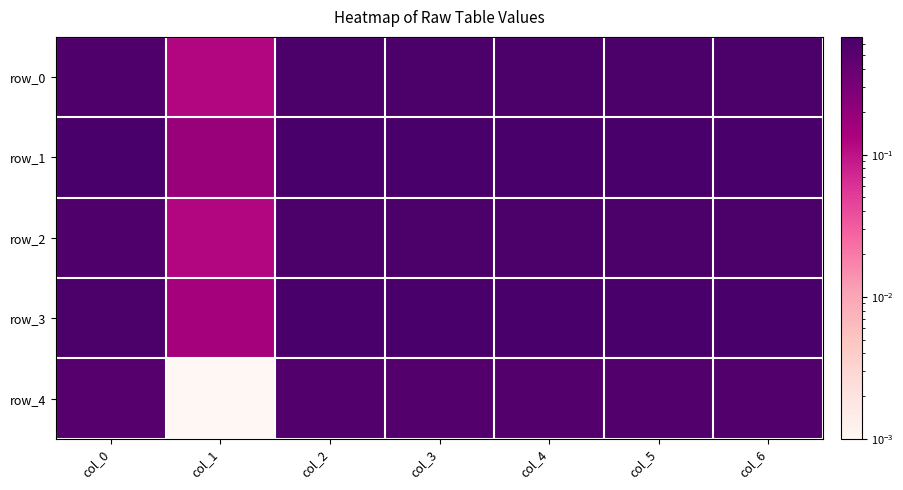

Which series has the largest range (max minus min)?

row_4